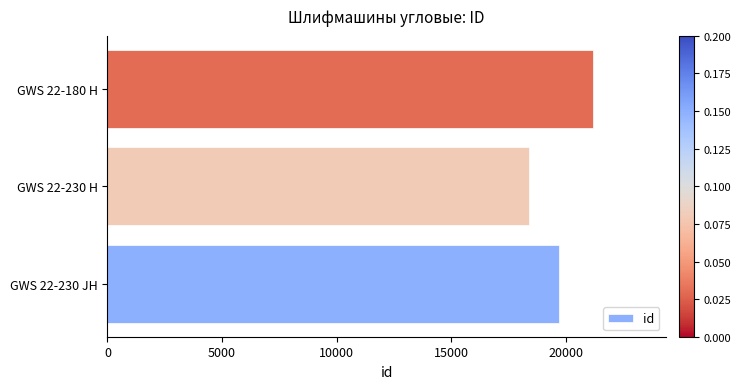

What is the sum of all values?

59255